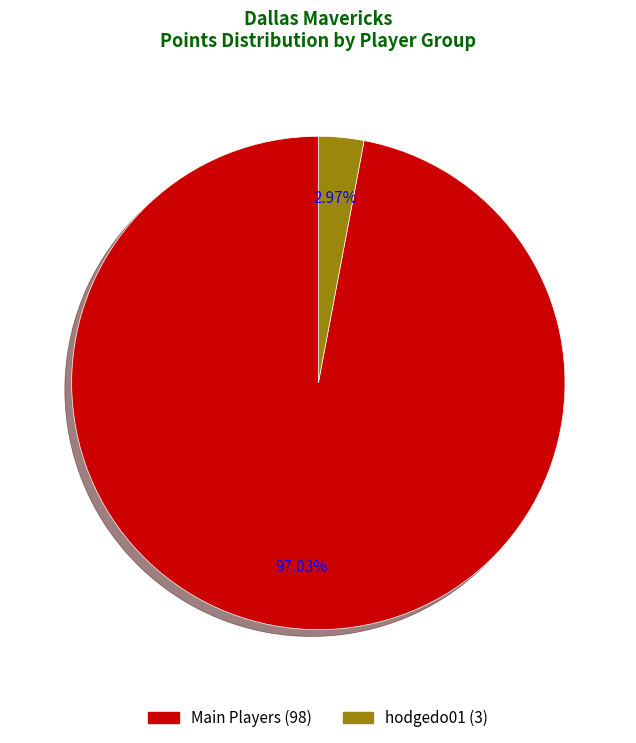

Is there a majority slice in this chart?

Yes